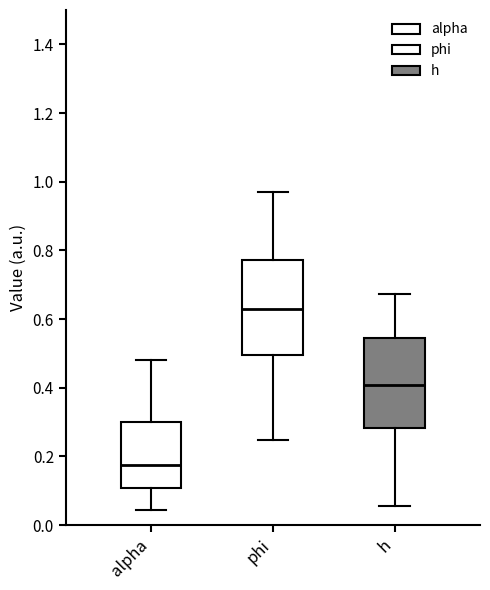

Reading left to right, transcribe this box plot: for each box, give where its median line is, the range the box spans, and where its two whiskers end, as read against the y-axis. The values are not printed on the chart, so give them approximately, as read against the axis.

alpha: median 0.18, box 0.10 to 0.30, whiskers 0.04 to 0.48
phi: median 0.62, box 0.50 to 0.78, whiskers 0.24 to 0.98
h: median 0.40, box 0.28 to 0.54, whiskers 0.06 to 0.68